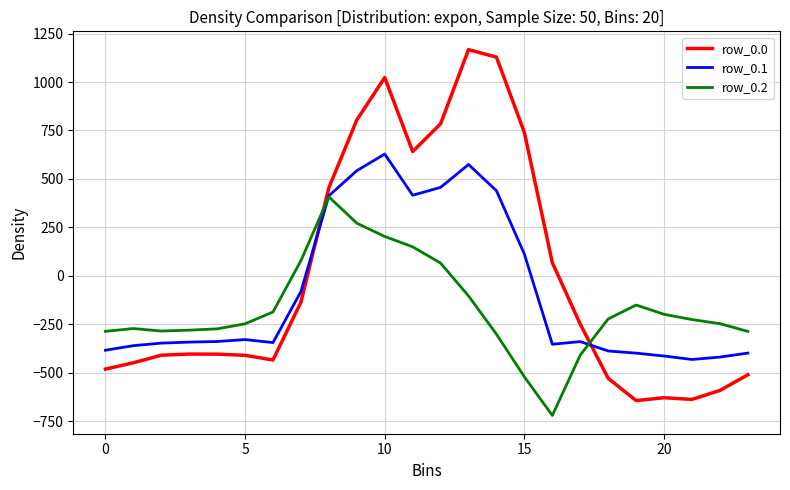

How many values in the row_0.1 series are below -340?

13